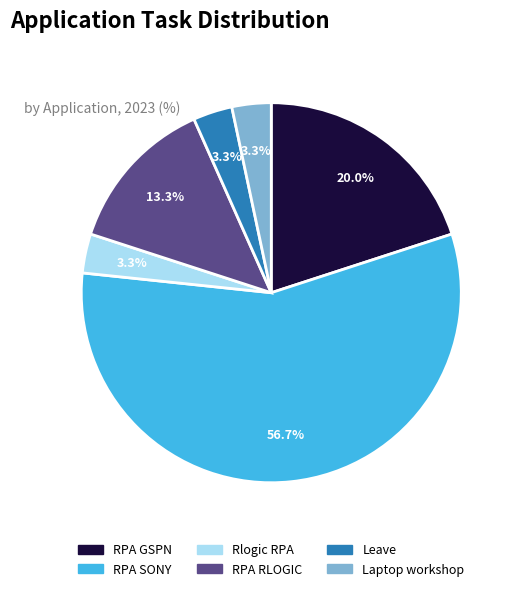

Between Laptop workshop and RPA SONY, which is larger?

RPA SONY